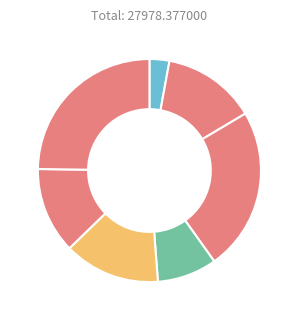

How many segments does this pie chart have?

7